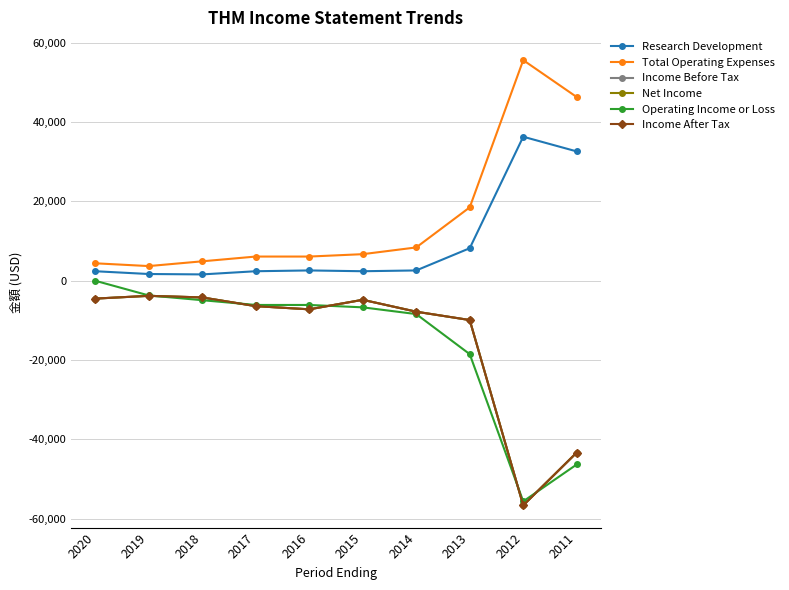

Which series has the largest total across all categories?

Total Operating Expenses